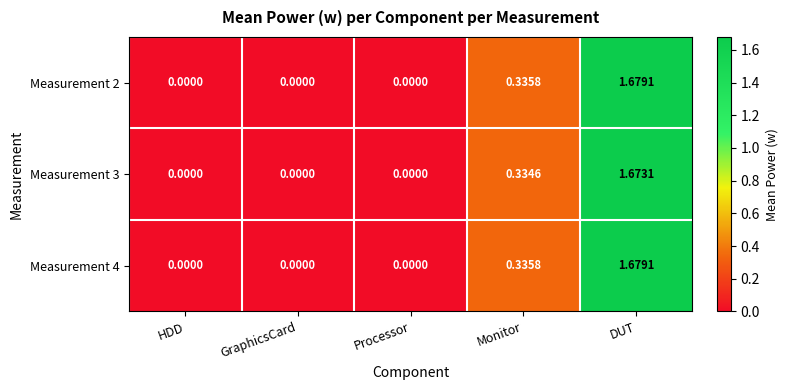

How many data points in Measurement 2 are above 0?

2